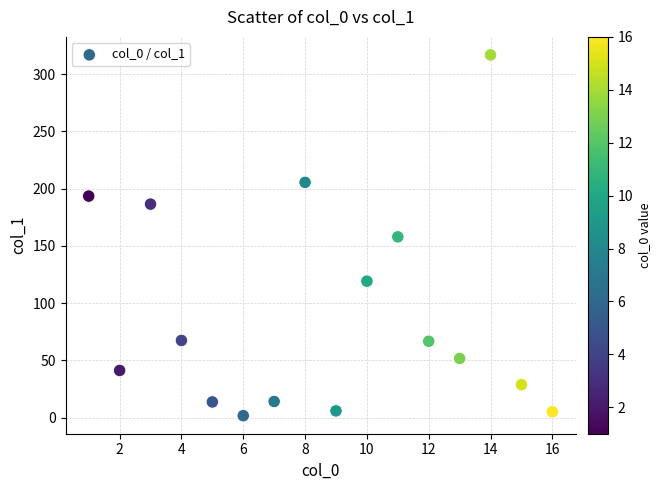

What is the range of X values (max minus min)?

15.0